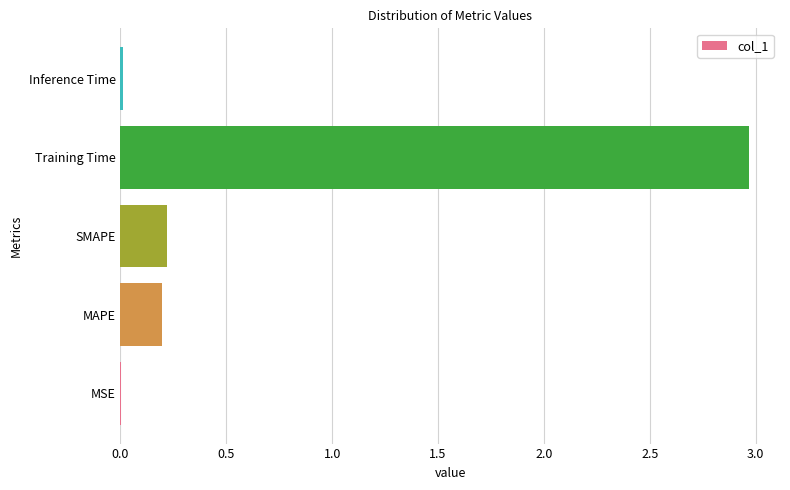

What is the sum of all values?

3.4